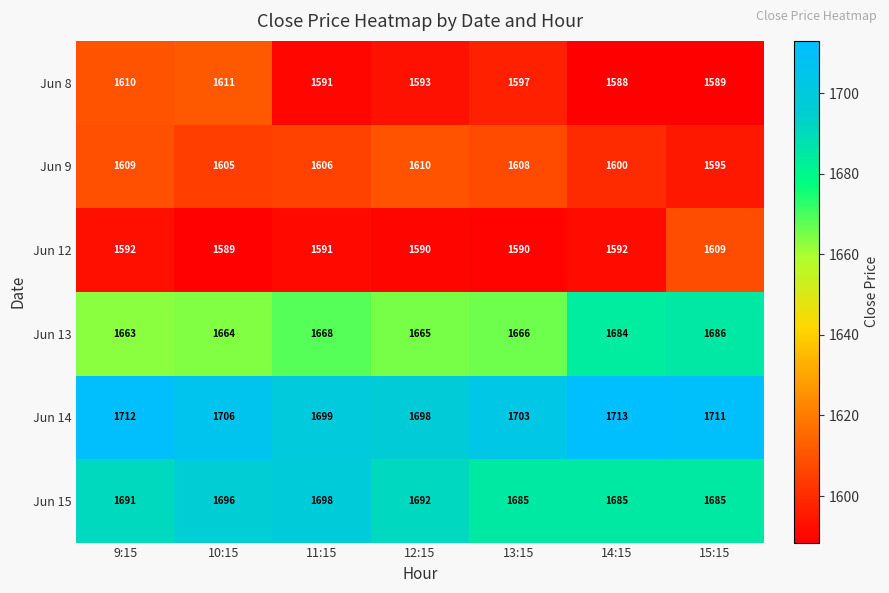

Rank the series at 15:15 from lowest to highest value.

Jun 8, Jun 9, Jun 12, Jun 15, Jun 13, Jun 14